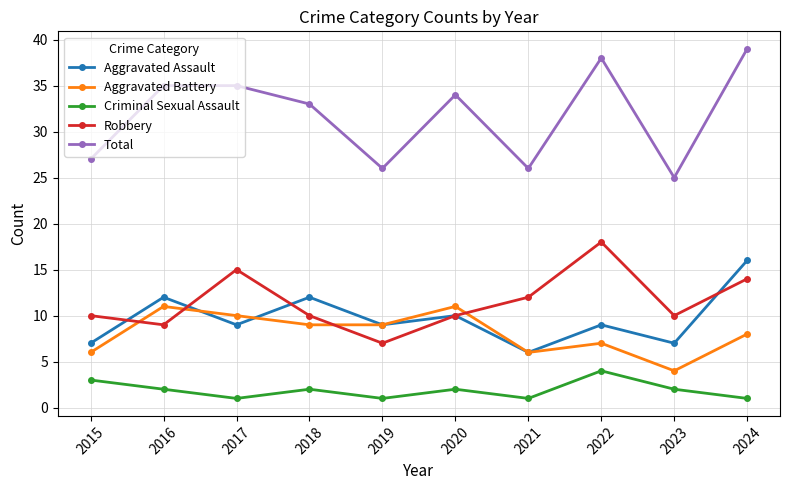

At which category is the sum across all series the highest?

2024